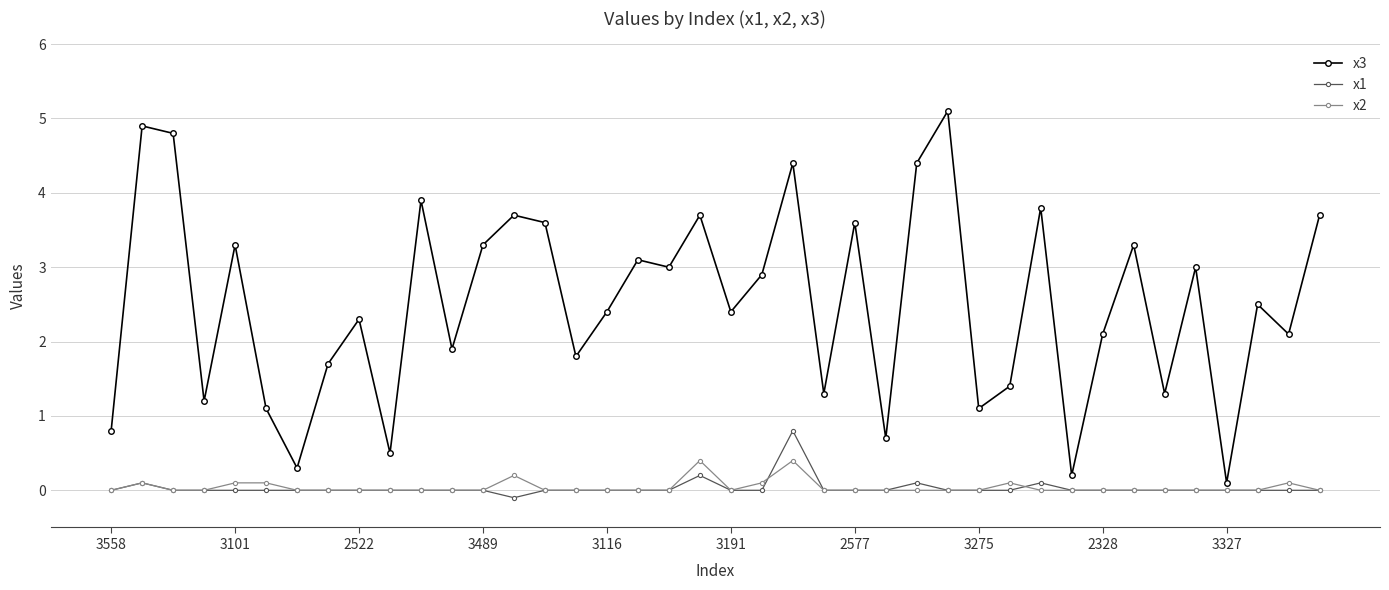

At how many categories does at least one series exceed 4?

5